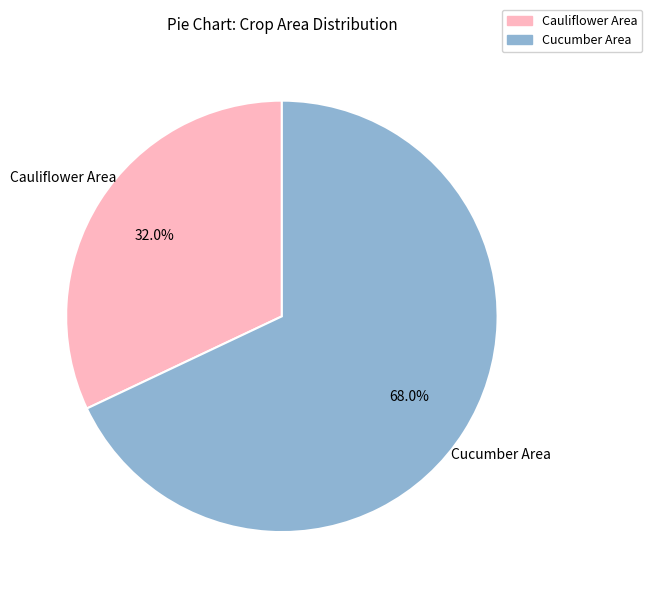

Is the sum of Cucumber Area and Cauliflower Area greater than half?

Yes